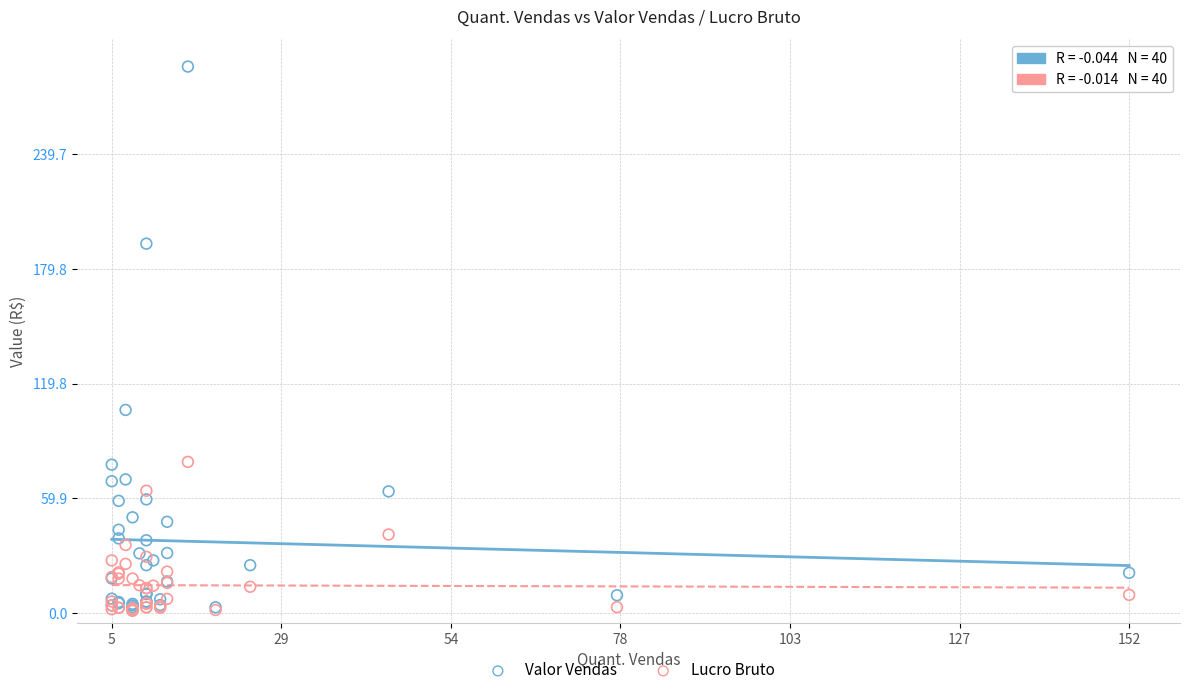

Which series has the widest spread of Y values?

Valor Vendas